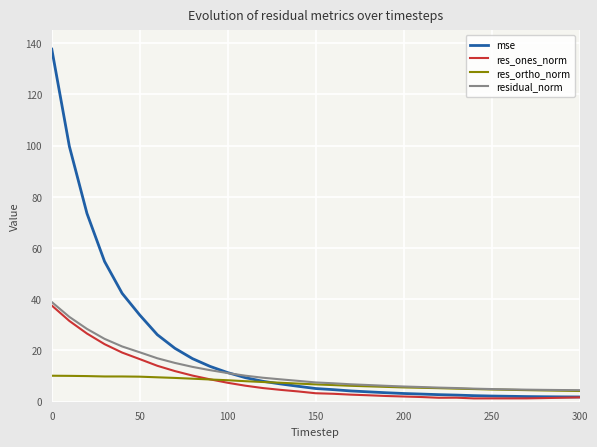

Which series has the largest range (max minus min)?

mse